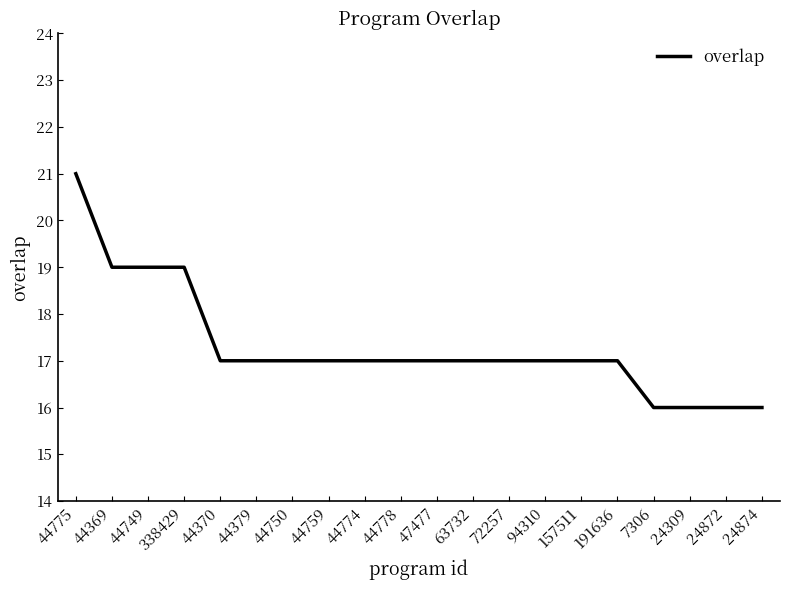

True or false: the data shows 31 at 44370.

False